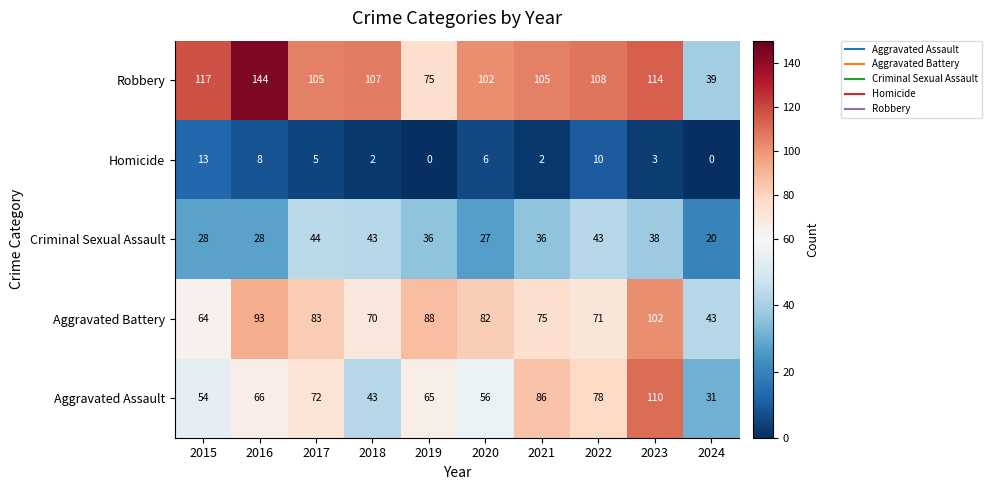

At which category is the sum across all series the highest?

2023